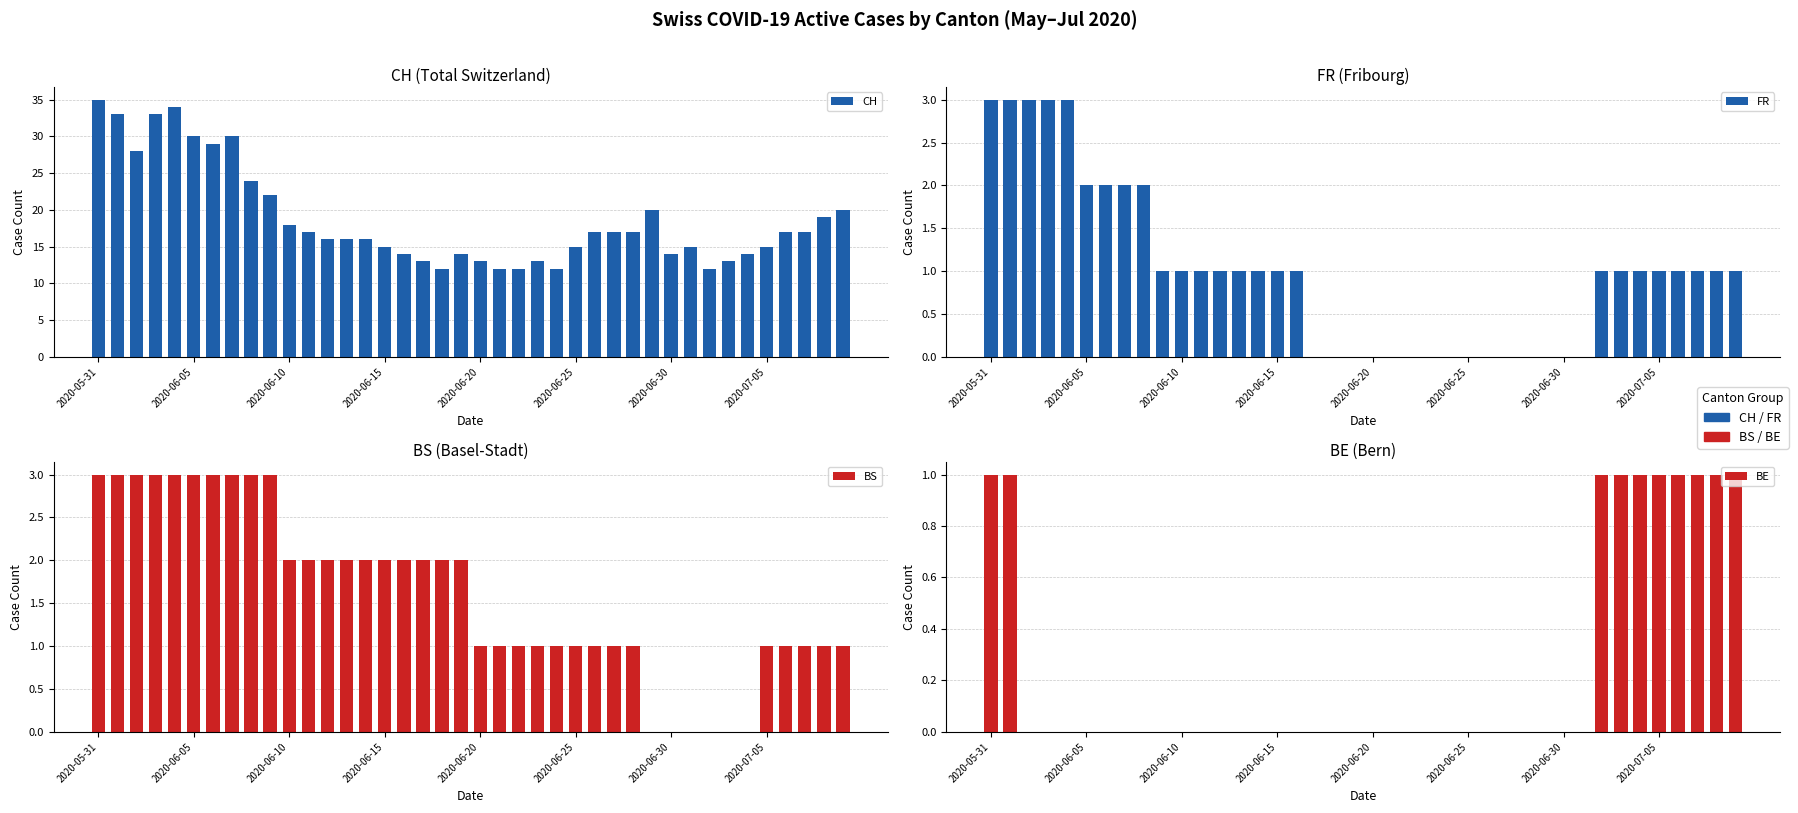

Which series has the widest spread of values?

CH